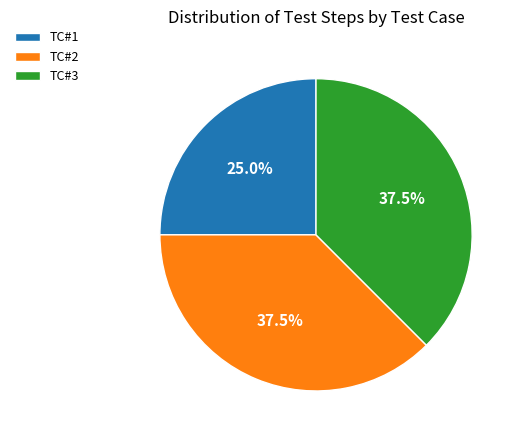

True or false: TC#1 accounts for 20% of the total.

False